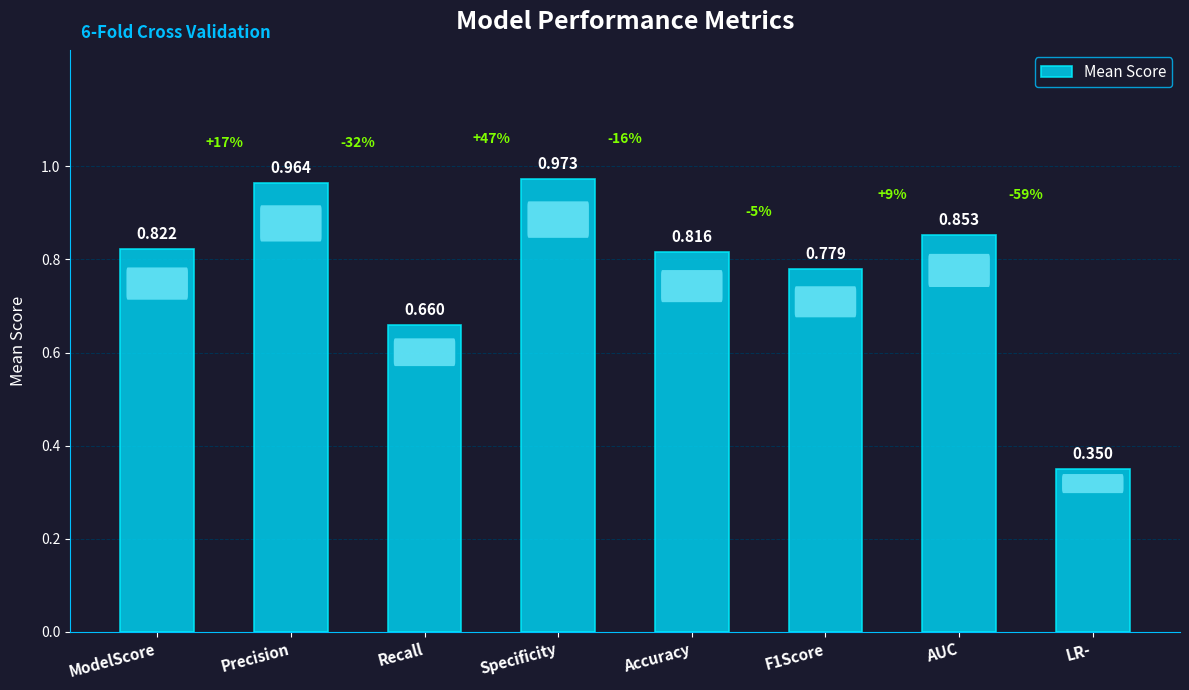

What is the label of the 4th bar from the right?

Accuracy